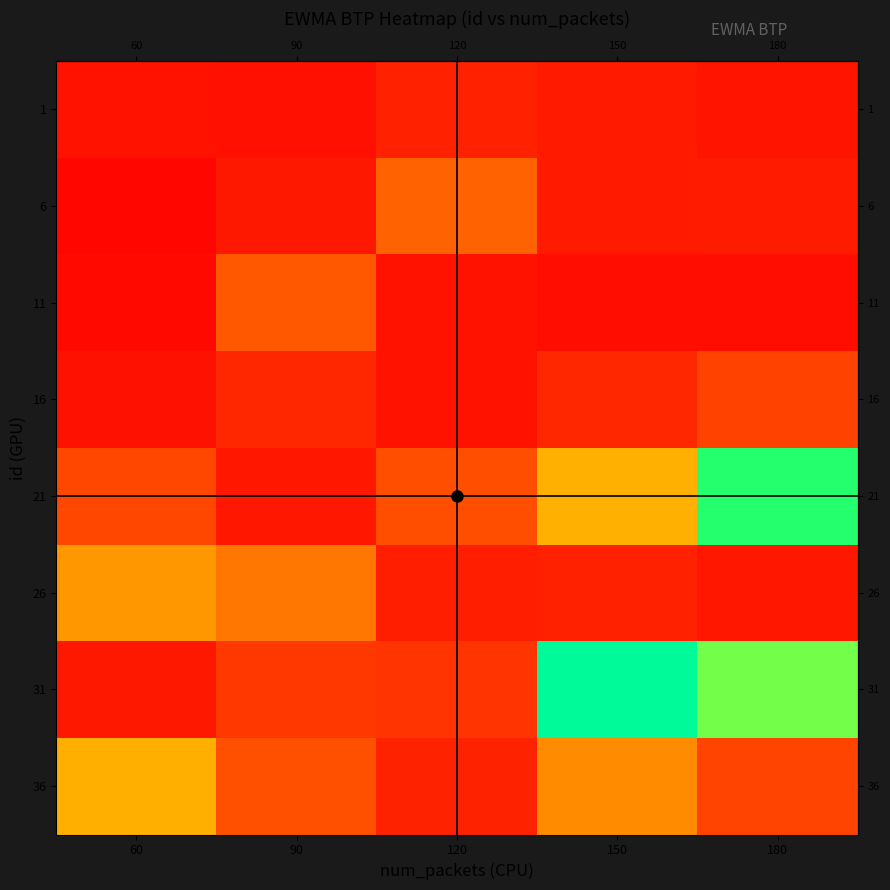

Reading left to right, what are all the values shown in this chart?

row_0: 60=6.9	90=6.1	120=12.6	150=9.9	180=7.8
row_1: 60=2.4	90=9.1	120=36.3	150=9.9	180=10.1
row_2: 60=3.6	90=32.9	120=7.0	150=5.2	180=5.4
row_3: 60=6.6	90=15.0	120=7.6	150=14.8	180=24.9
row_4: 60=26.6	90=8.8	120=29.2	150=64.1	180=123.1
row_5: 60=55.9	90=44.0	120=11.9	150=12.7	180=8.8
row_6: 60=9.1	90=21.3	120=19.7	150=171.4	180=111.4
row_7: 60=63.6	90=29.8	120=12.8	150=51.7	180=25.3